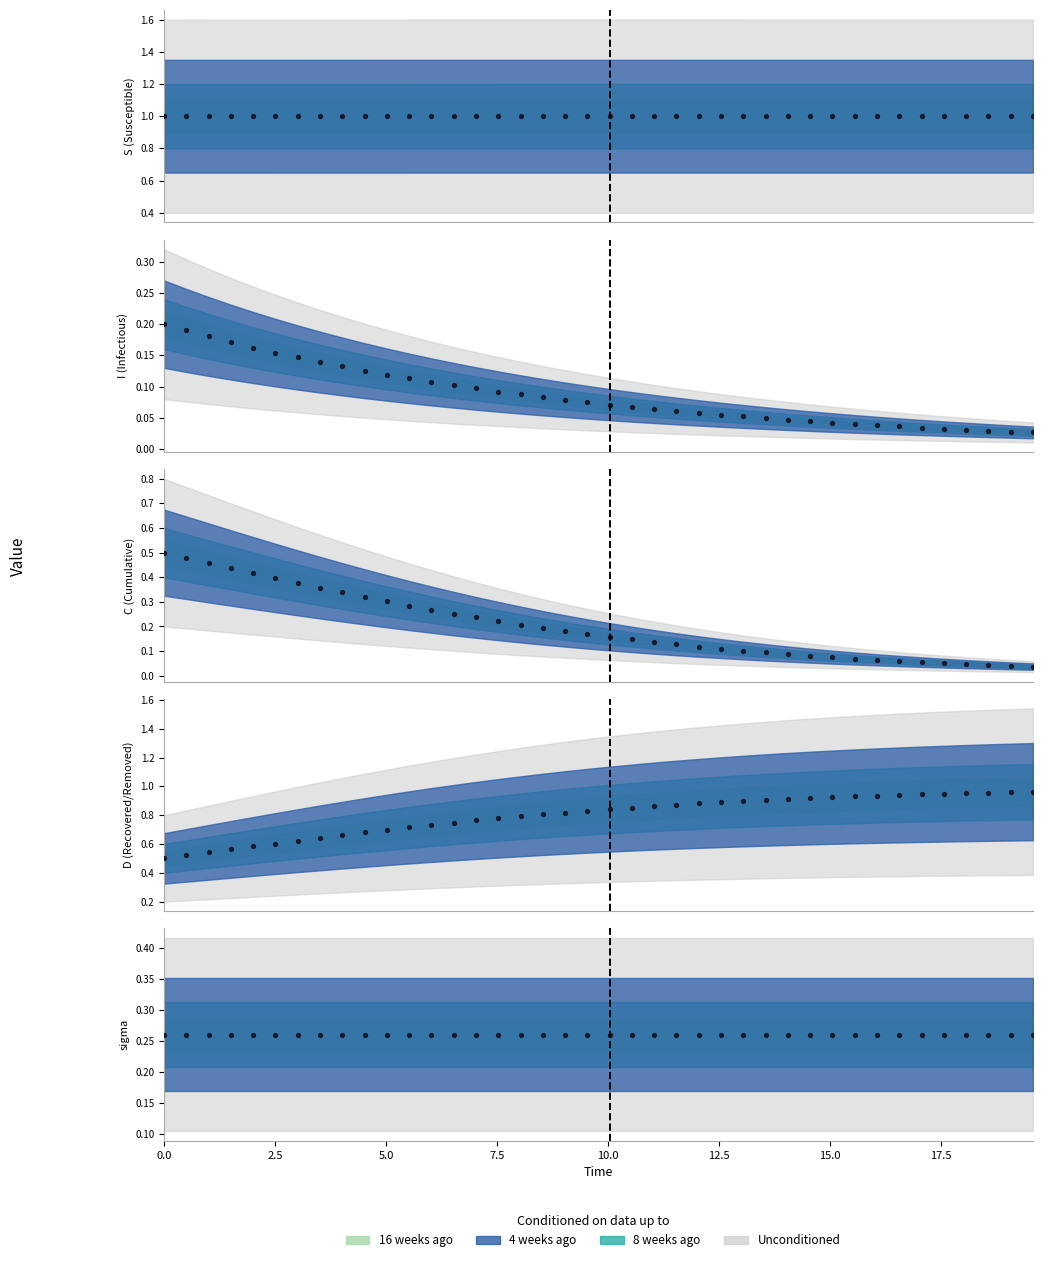

What is the average value of the D series?

0.8